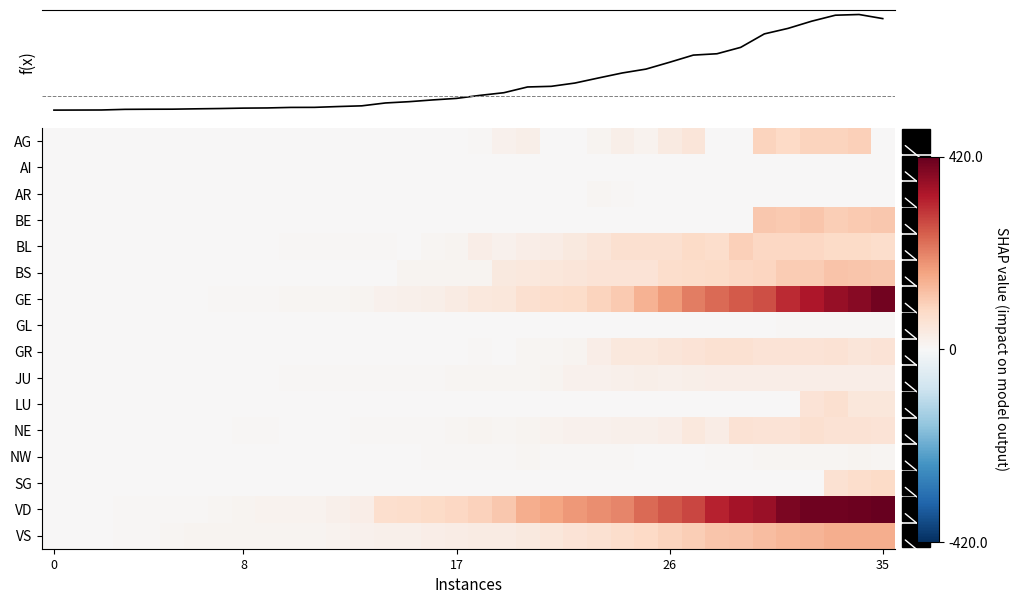

Which series has the largest total across all categories?

VD